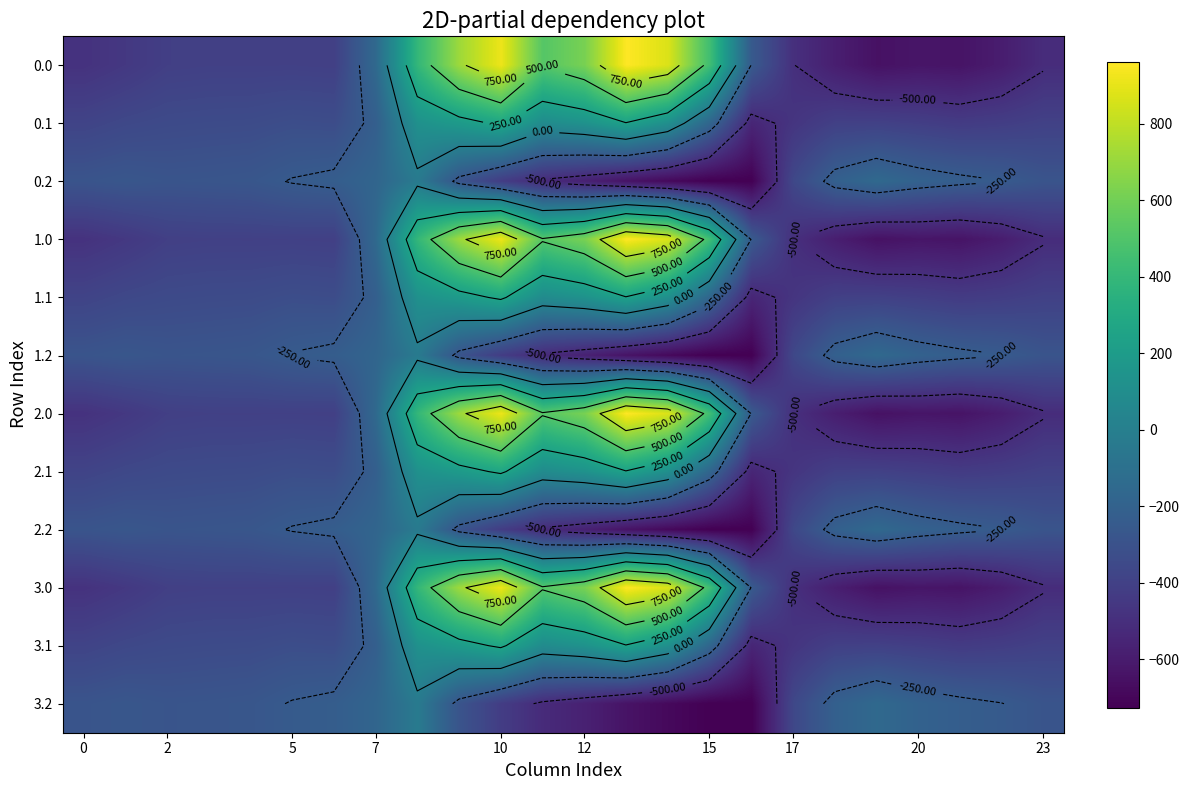

What is the sum of all 0.2 values?

-8354.5